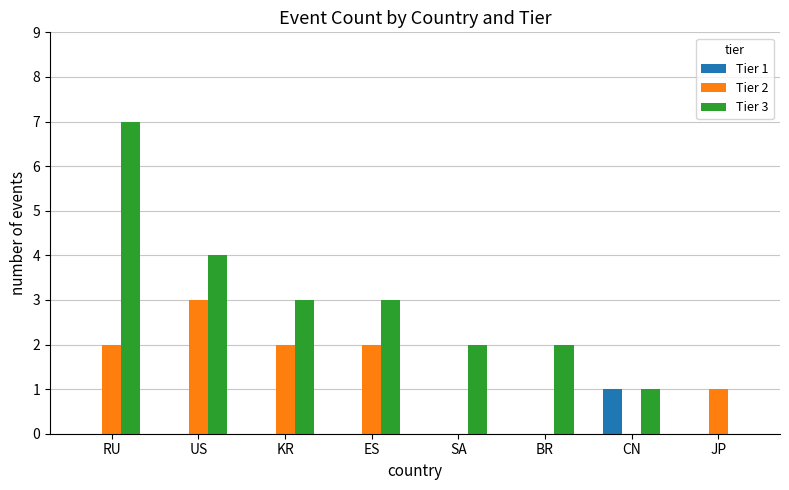

The Tier 2 series shows 3 at KR. True or false?

False